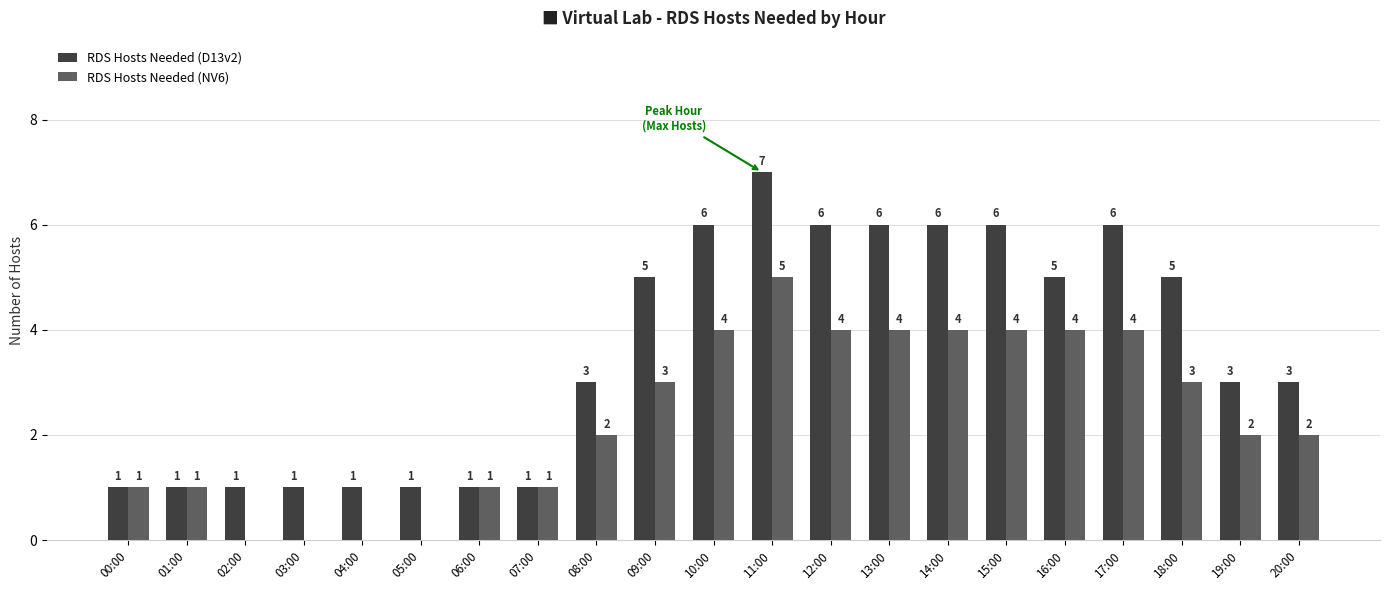

Reading right to left, extract all data points from this chart.

RDS Hosts Needed (D13v2): 20:00=3	19:00=3	18:00=5	17:00=6	16:00=5	15:00=6	14:00=6	13:00=6	12:00=6	11:00=7	10:00=6	09:00=5	08:00=3	07:00=1	06:00=1	05:00=1	04:00=1	03:00=1	02:00=1	01:00=1	00:00=1
RDS Hosts Needed (NV6): 20:00=2	19:00=2	18:00=3	17:00=4	16:00=4	15:00=4	14:00=4	13:00=4	12:00=4	11:00=5	10:00=4	09:00=3	08:00=2	07:00=1	06:00=1	05:00=0	04:00=0	03:00=0	02:00=0	01:00=1	00:00=1